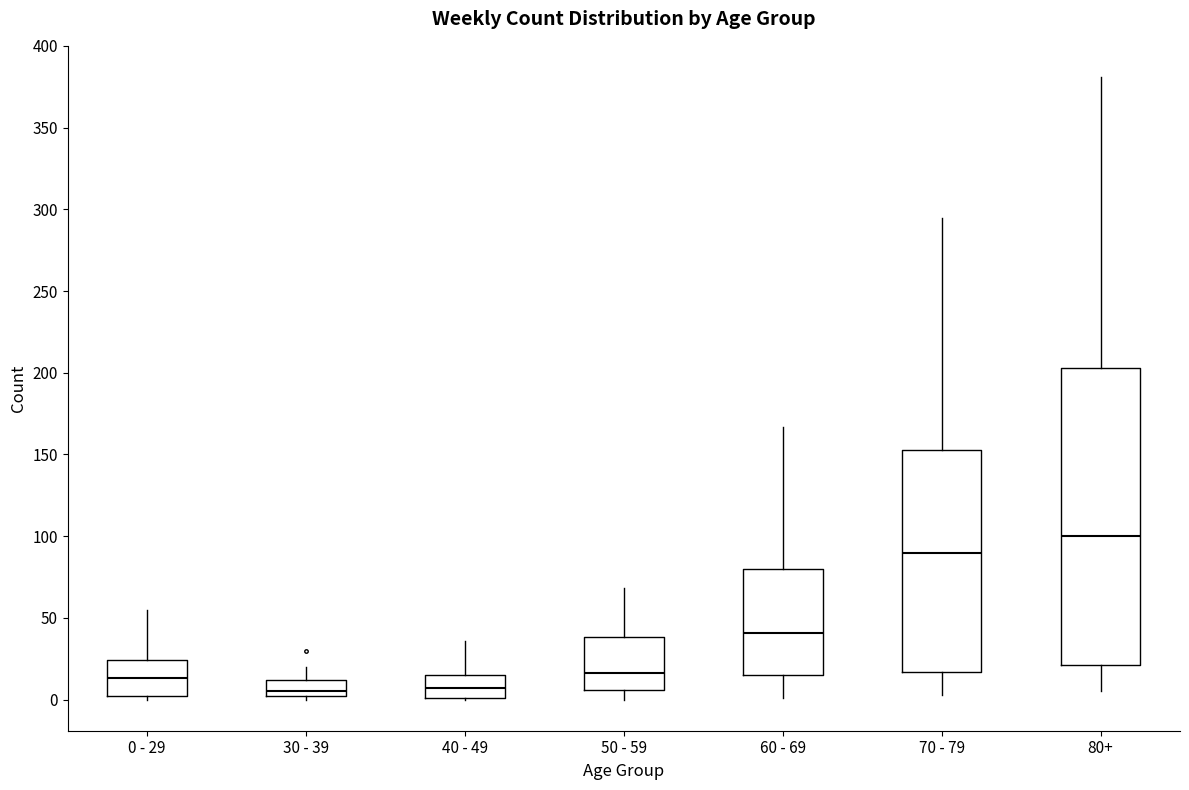

Where does the lower whisker of the box for 50 - 59 end on the y-axis? The values are not printed on the chart, so give them approximately, as read against the axis.

0